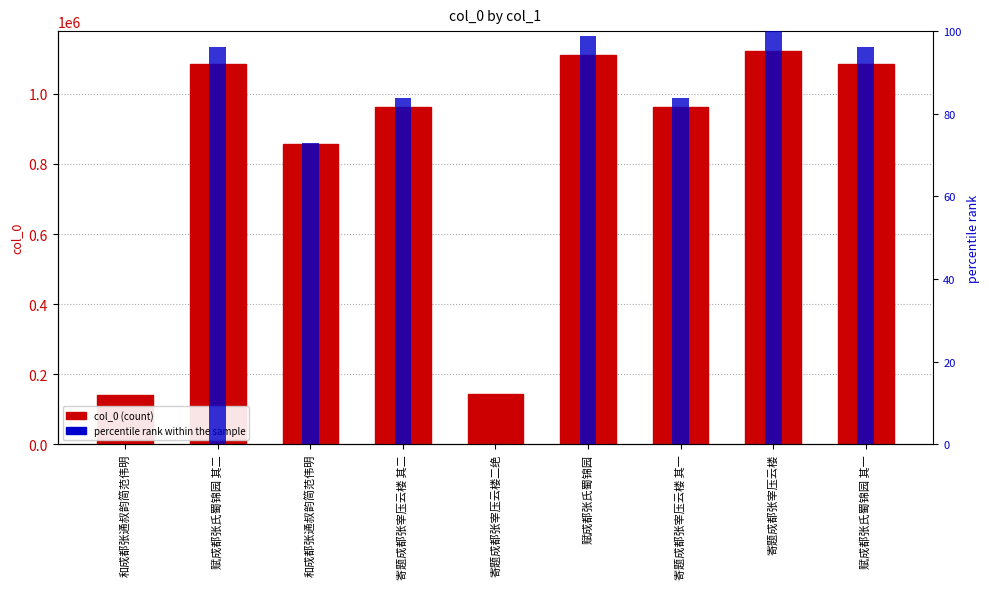

At which category does the chart reach its peak across all series?

寄题成都张宰压云楼